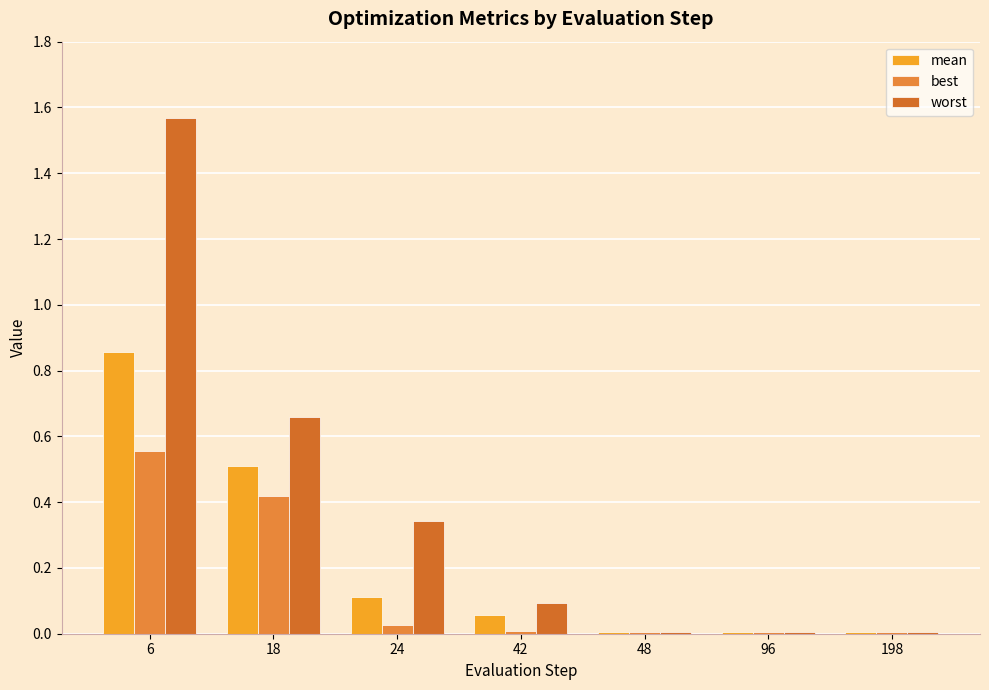

Are the bars horizontal?

No